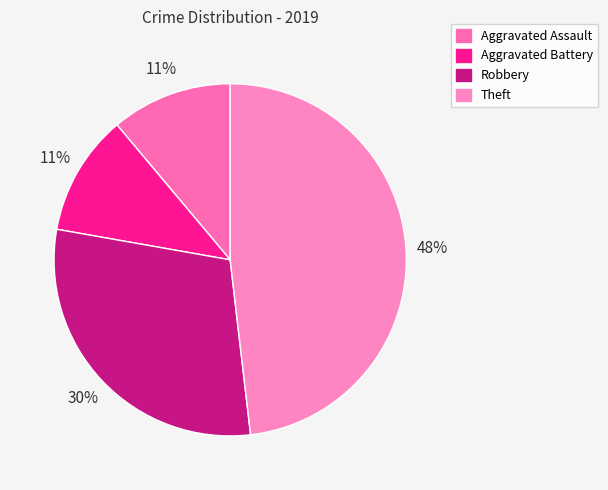

Does Aggravated Battery account for over 50% of the chart?

No